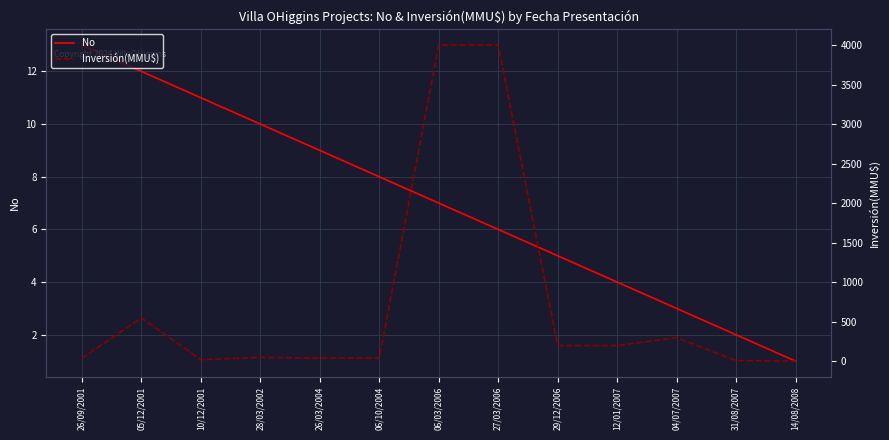

What is the total value across all series at 10/12/2001?

31.0